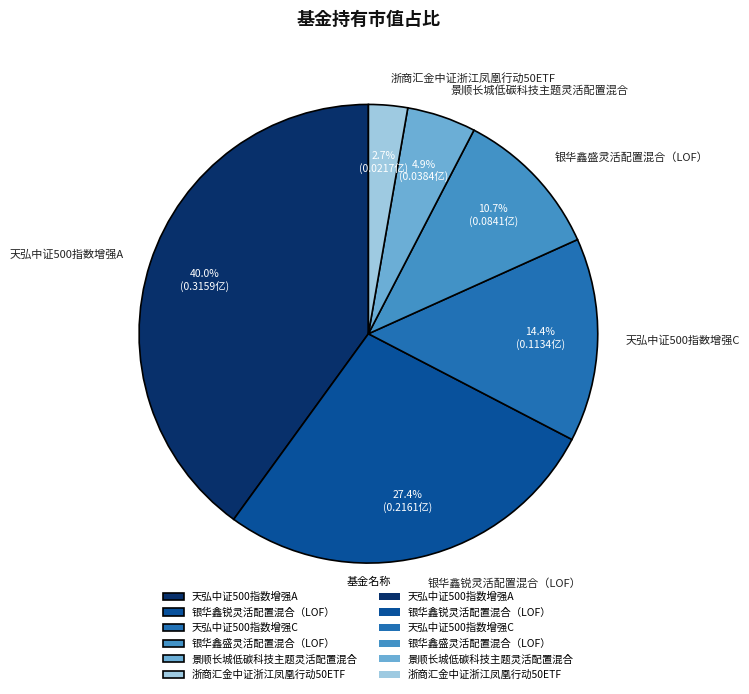

Which category has the smallest portion of the pie?

浙商汇金中证浙江凤凰行动50ETF